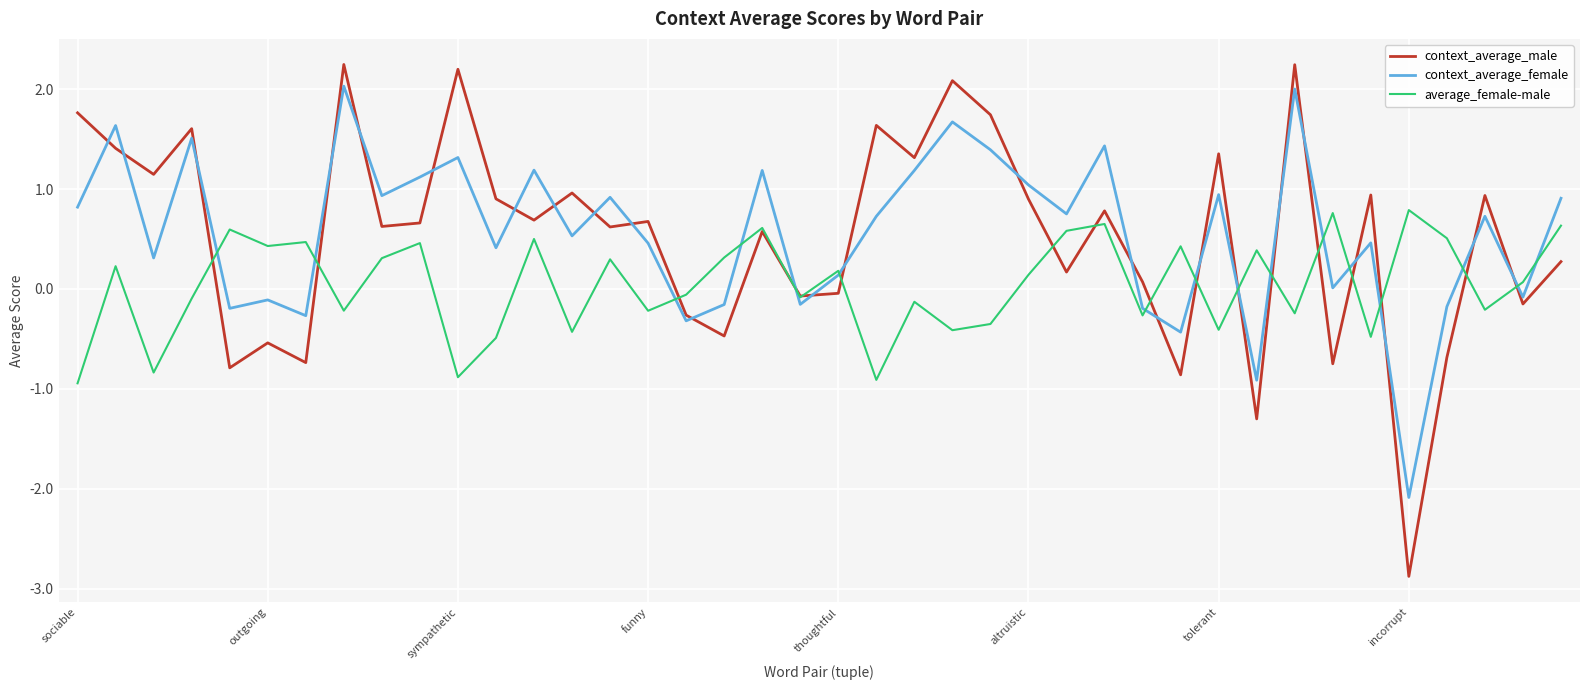

Is this an area chart (filled region under the line)?

No